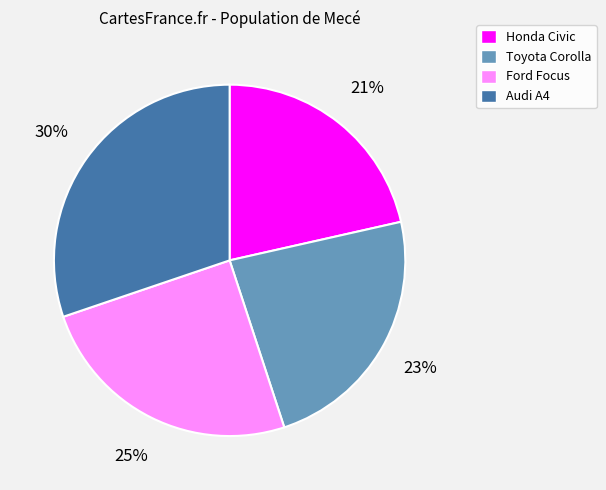

Which slice is the largest?

Audi A4